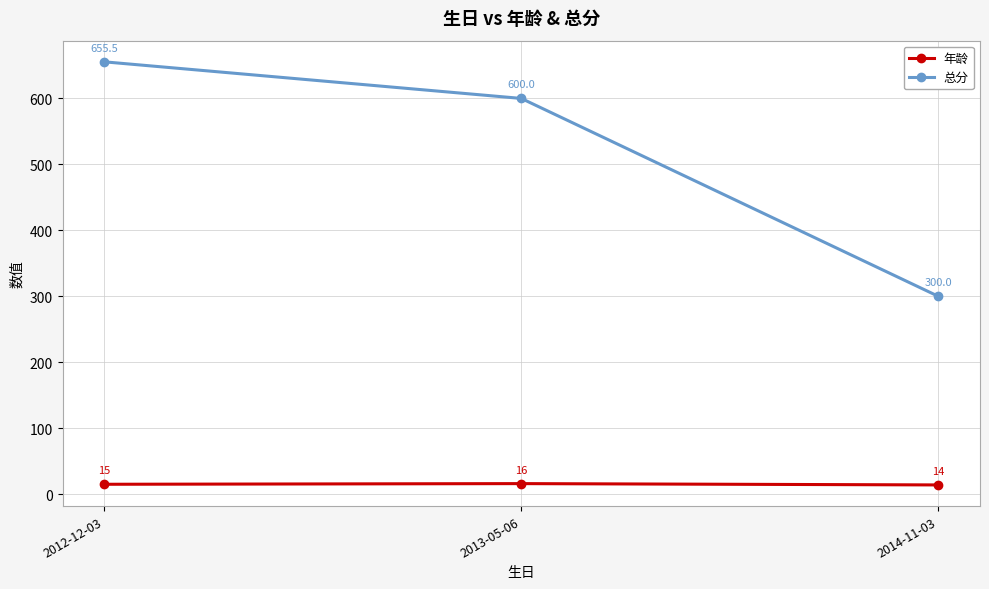

How many 年龄 values are between 14 and 16?

3